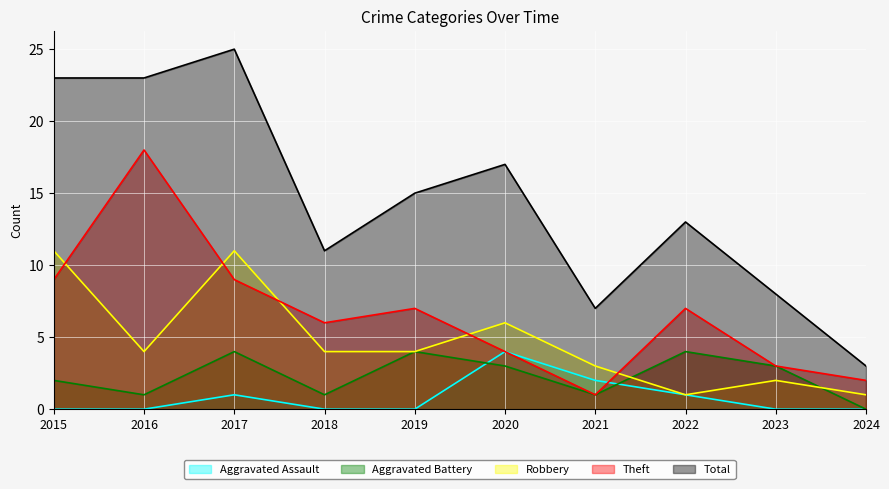

Which series changed the most between 2016 and 2020?

Theft